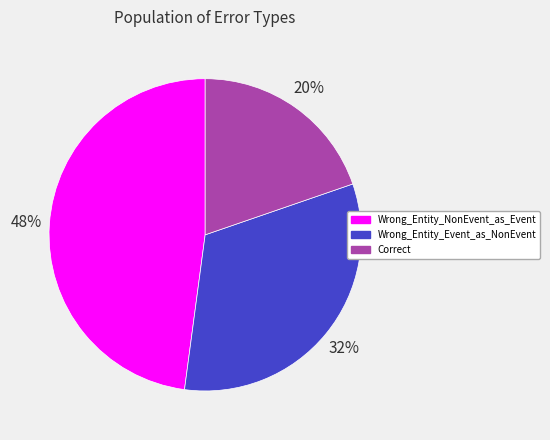

Rank the categories by value from lowest to highest.

Correct, Wrong_Entity_Event_as_NonEvent, Wrong_Entity_NonEvent_as_Event